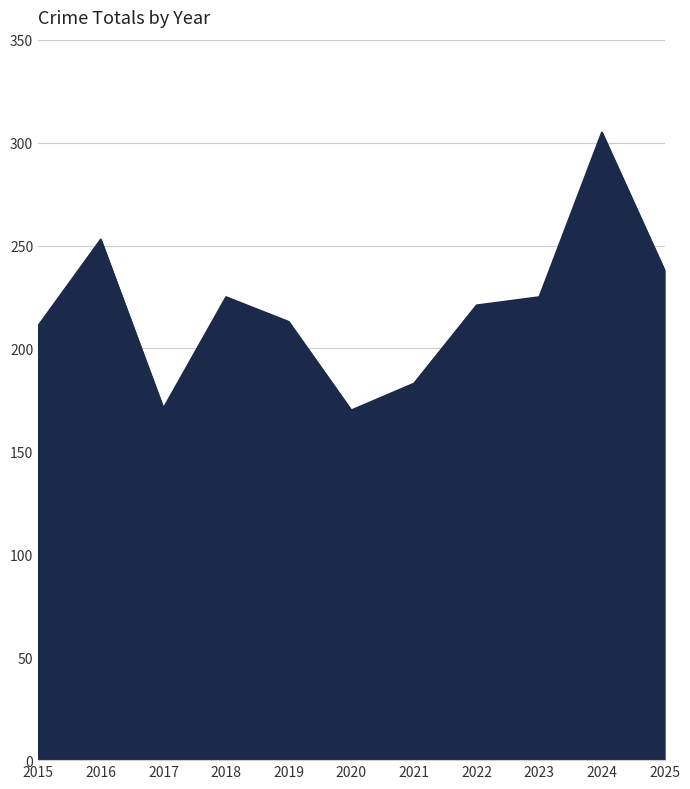

What is the difference between the values at 2016 and 2023?

28